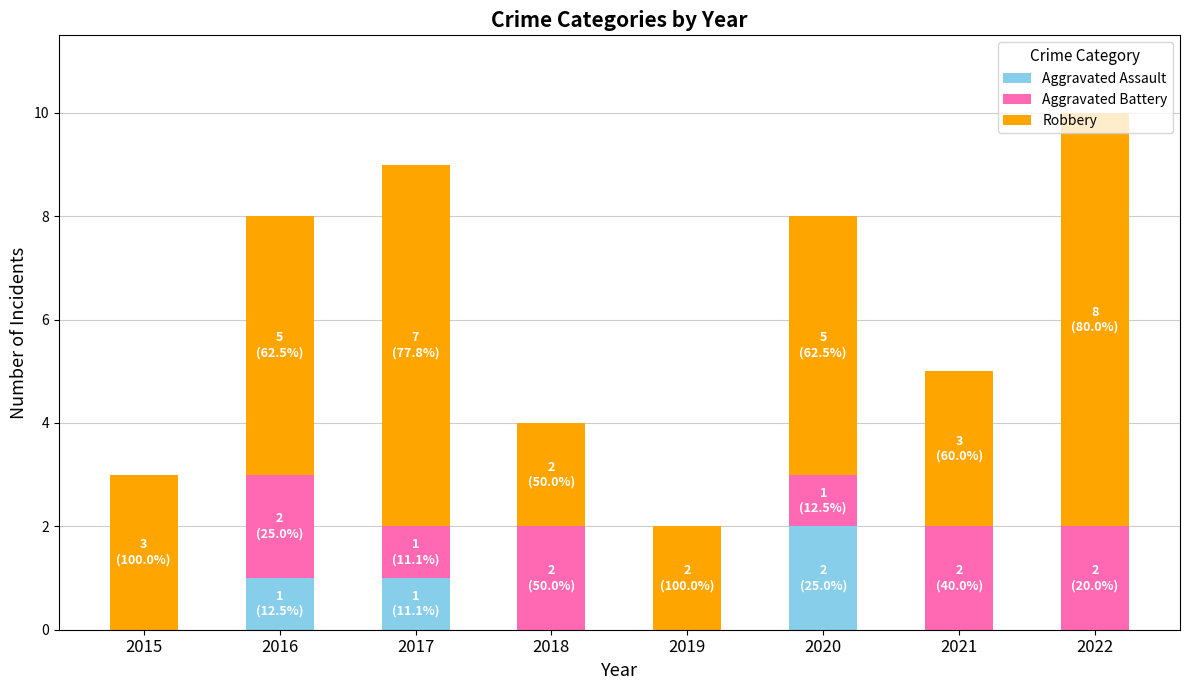

What are all the series names shown in the legend?

Aggravated Assault, Aggravated Battery, Robbery